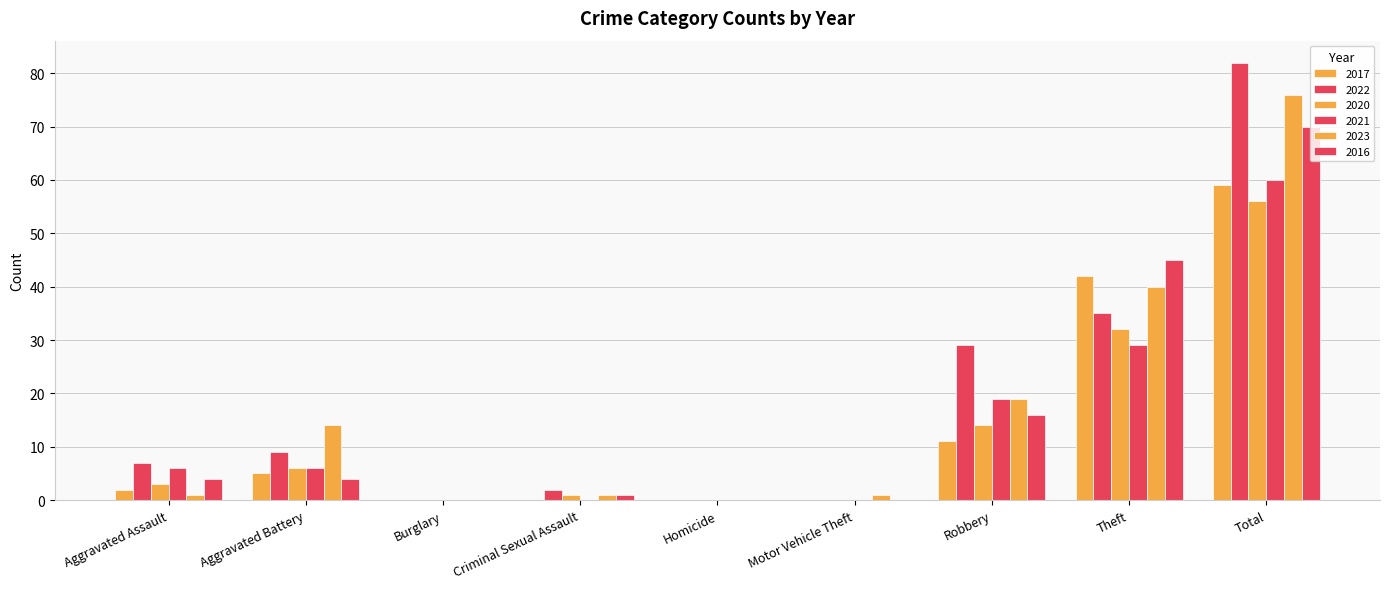

What is the greatest value displayed?

82